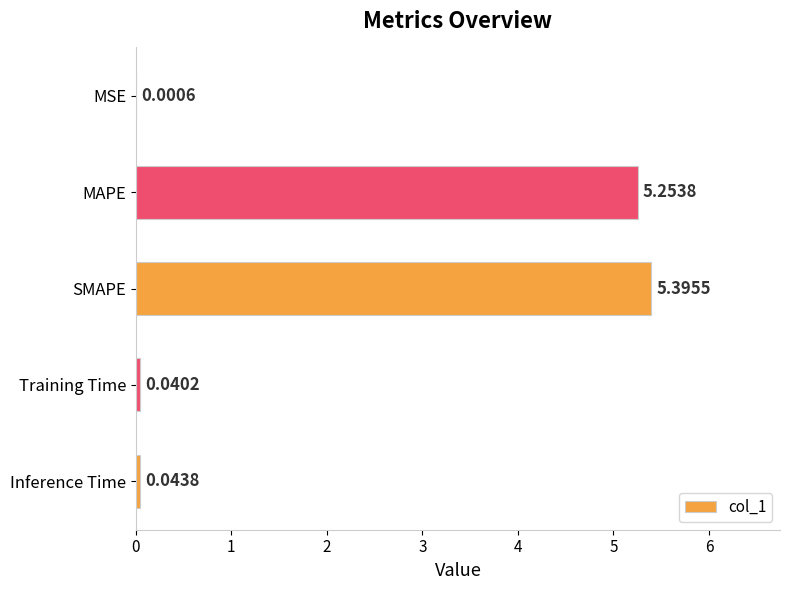

At which label is the value closest to 2?

Inference Time